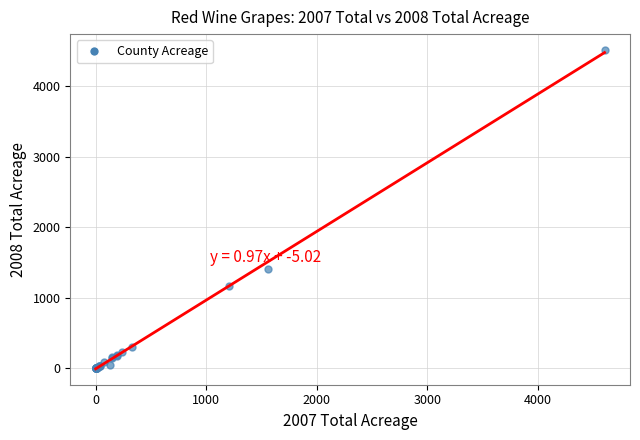

What Y value in the scatter plot is closest to 2257?

1405